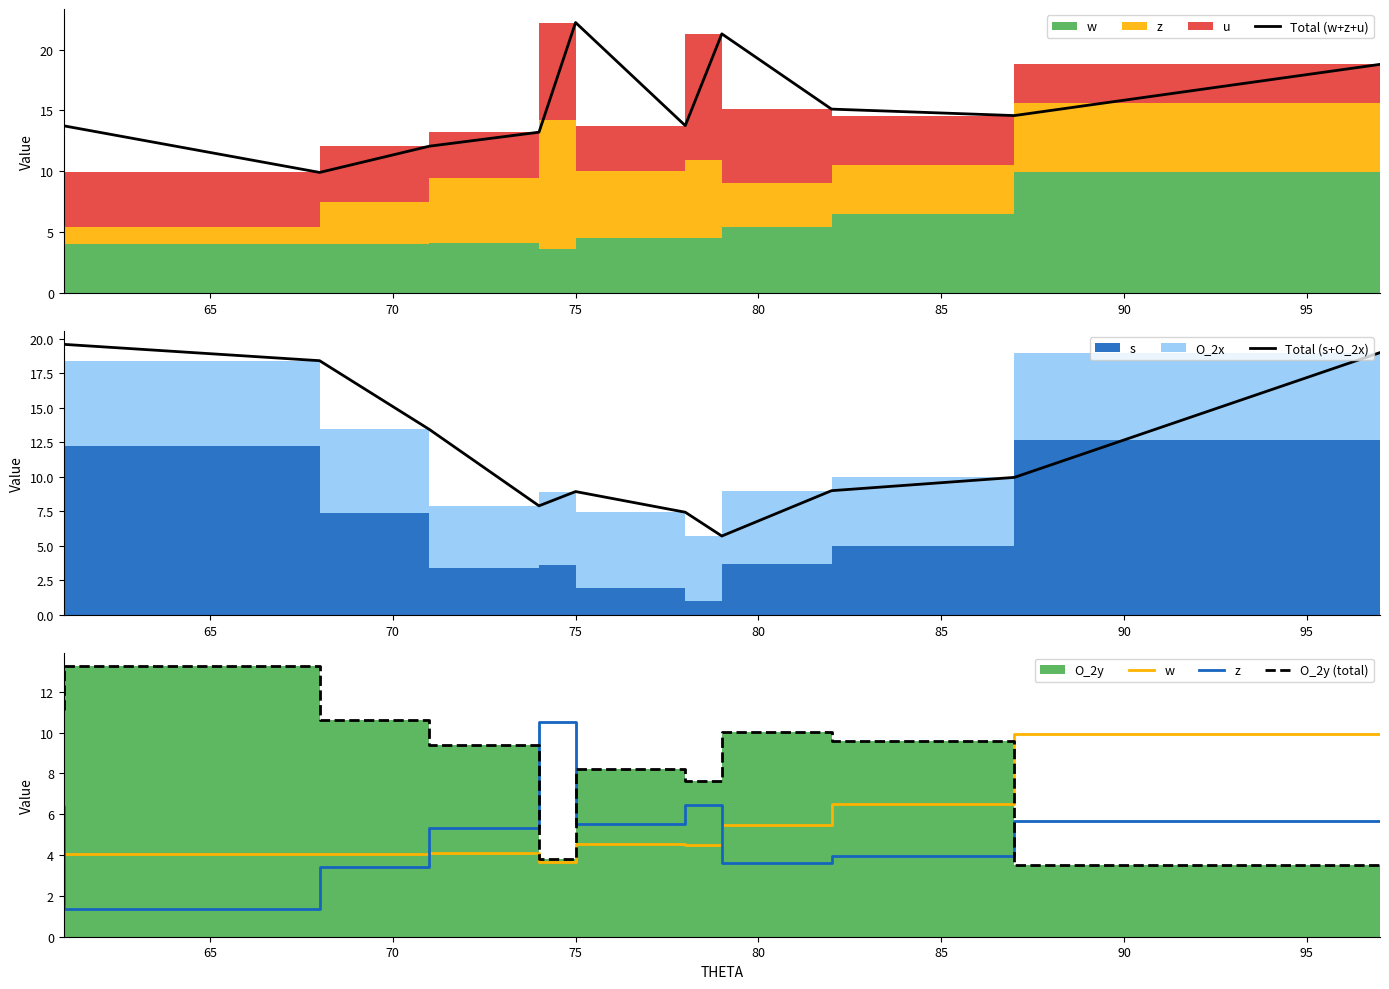

How many times do O_2y (total) and w cross each other?

1